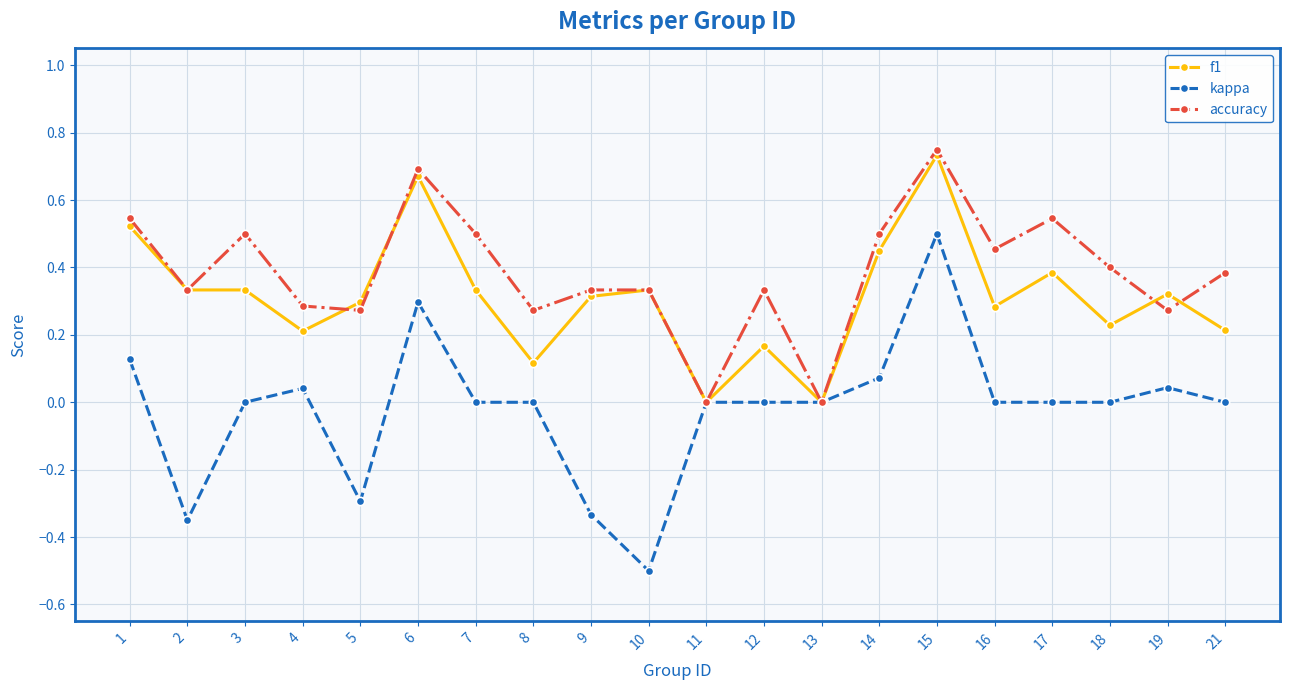

Which category has the lowest value across all series?

10